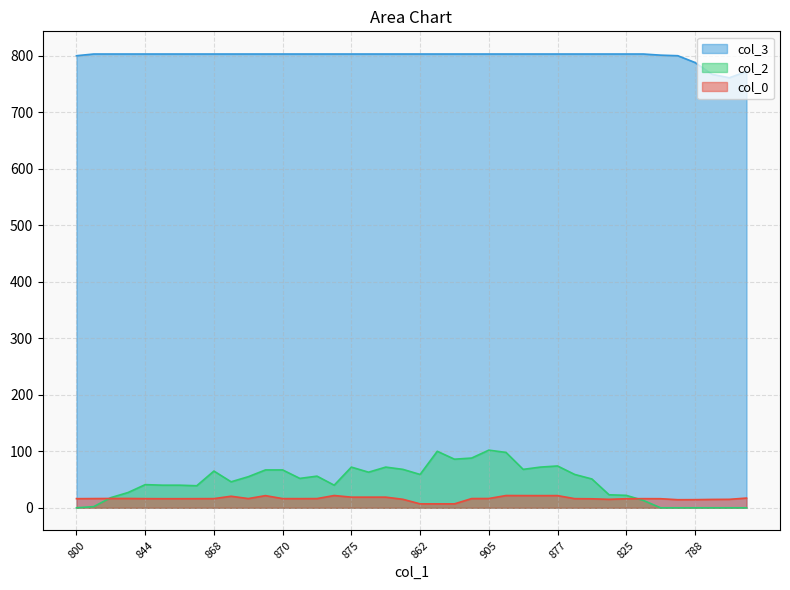

Which series changed the most between 843 and 889?

col_2